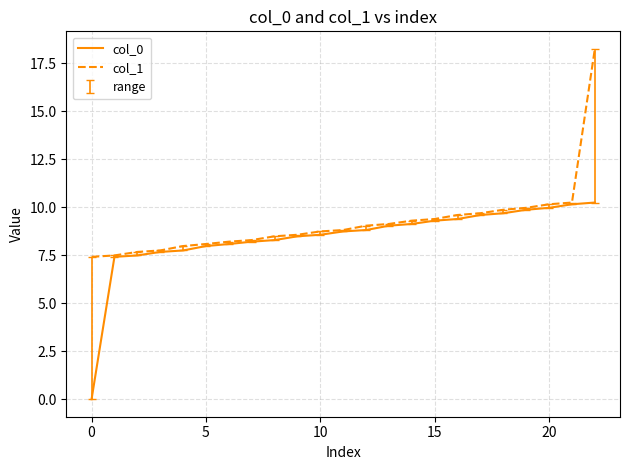

List the series in order of their peak value, lowest first.

col_0, col_1